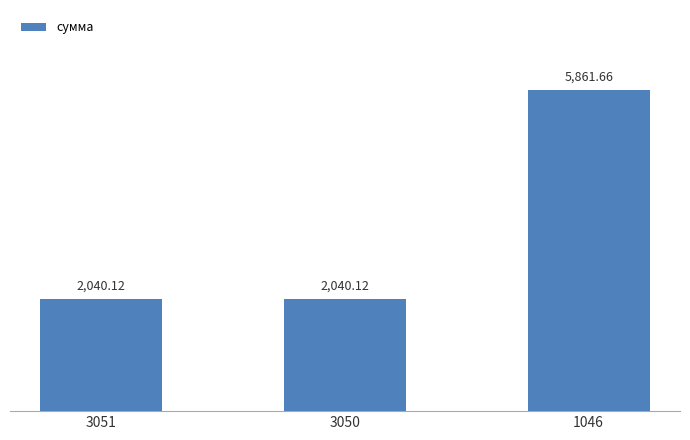

What is the average value?

3314.0